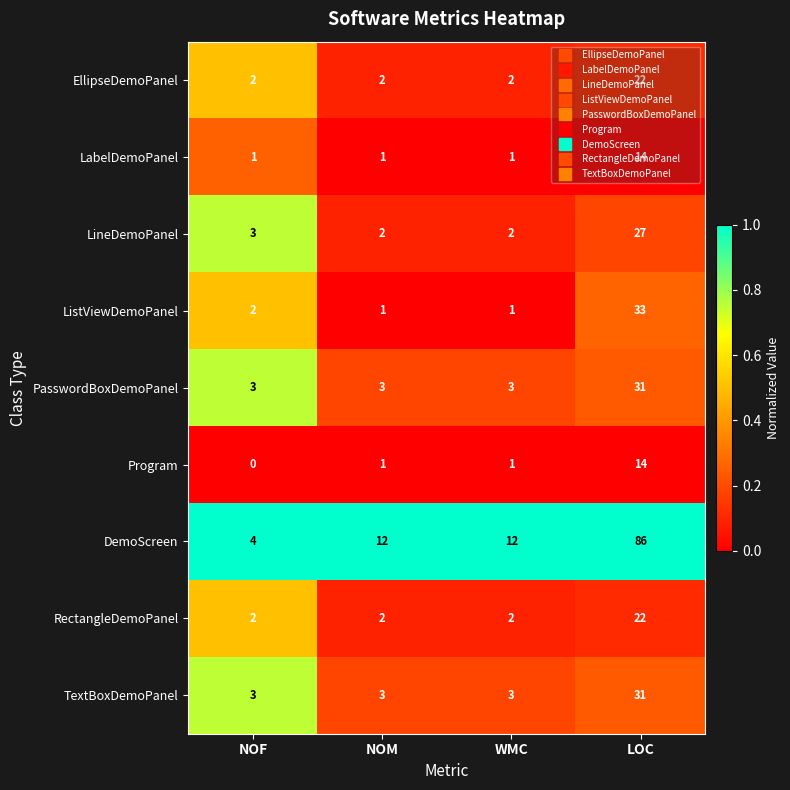

Which series has the largest total across all categories?

DemoScreen